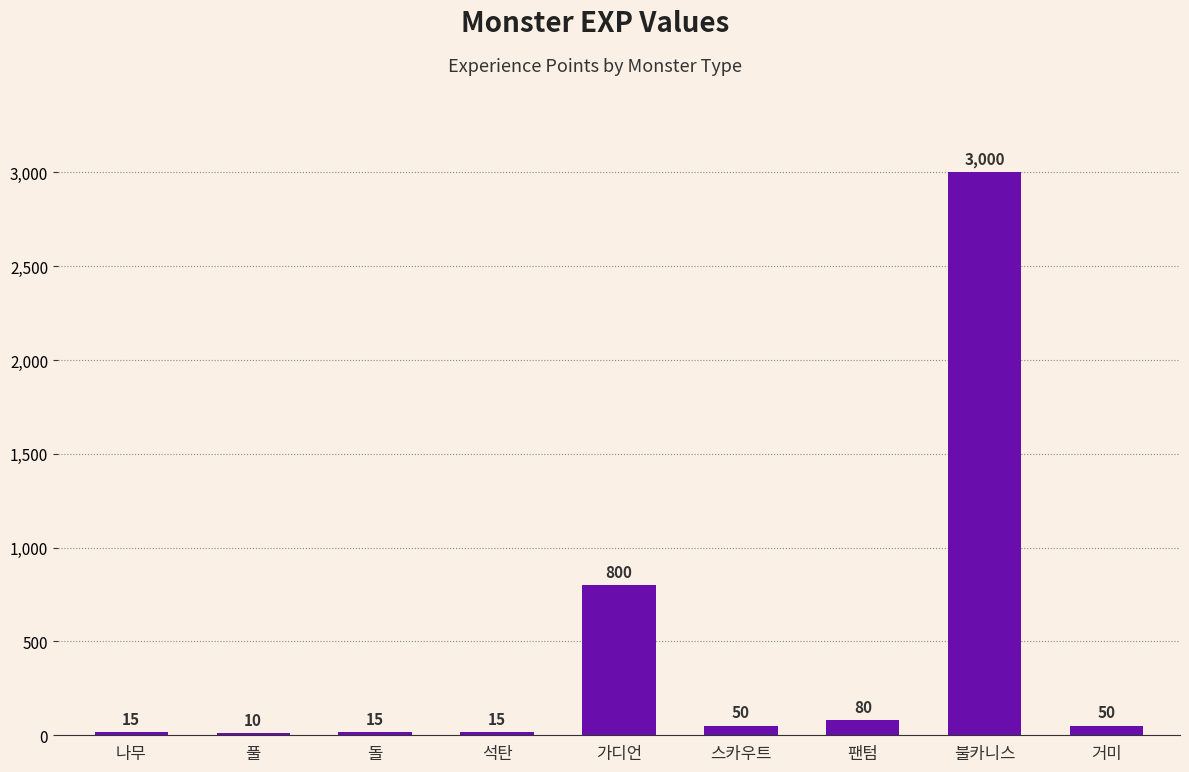

What is the sum of the values at 나무 and 풀?

25